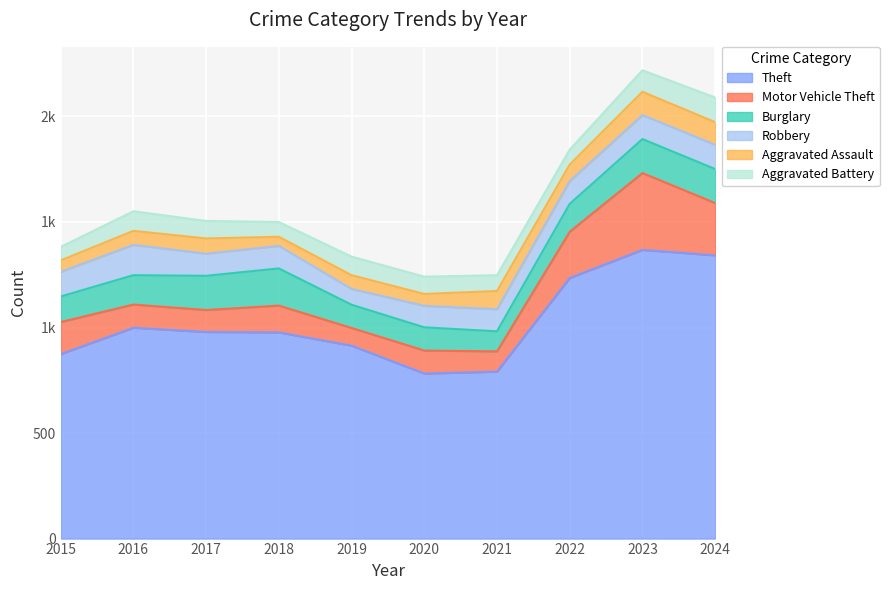

What is the average value of the Theft series?

1026